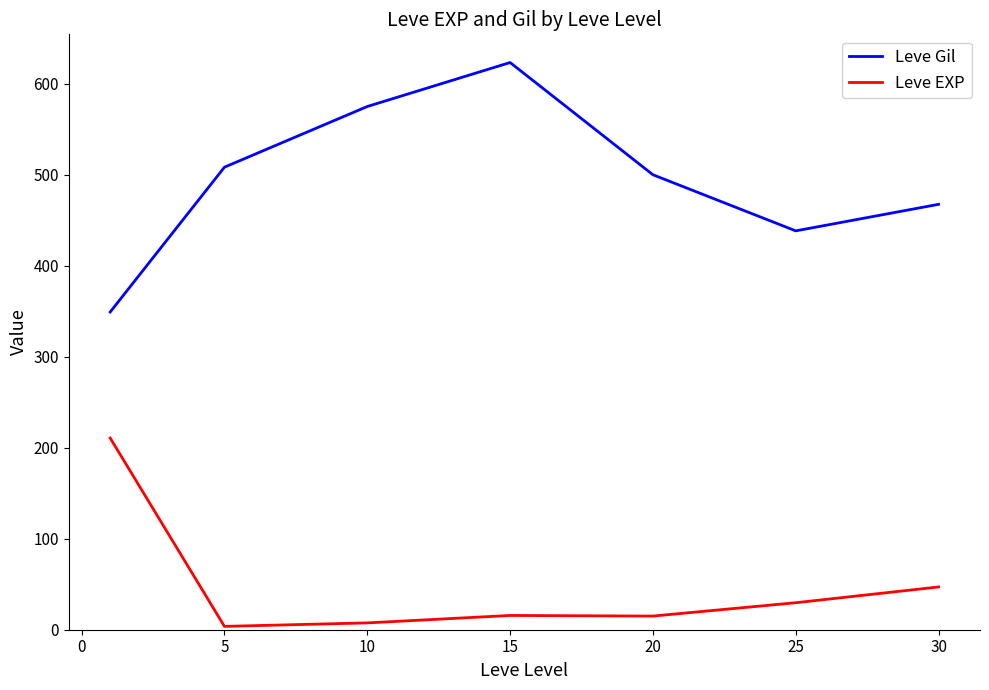

What are all the series names shown in the legend?

Leve Gil, Leve EXP